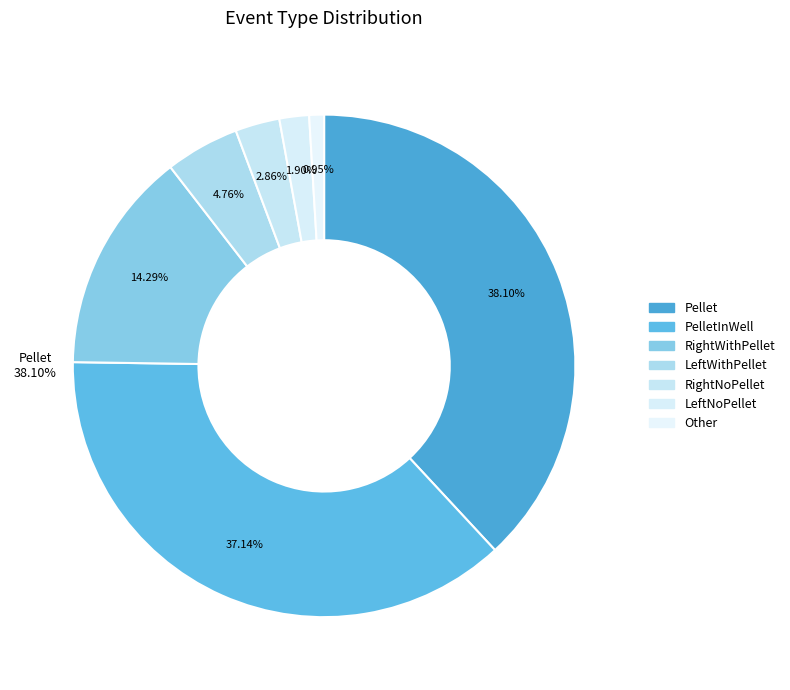

Is there any slice that represents more than half of the pie?

No